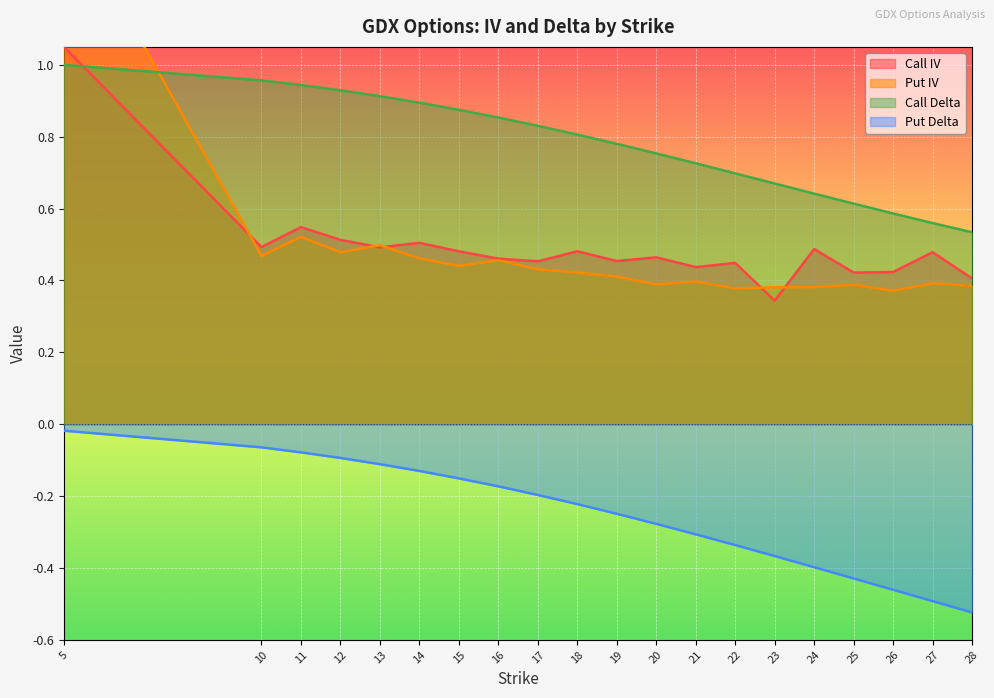

Which category has the lowest value in the Put IV series?

26